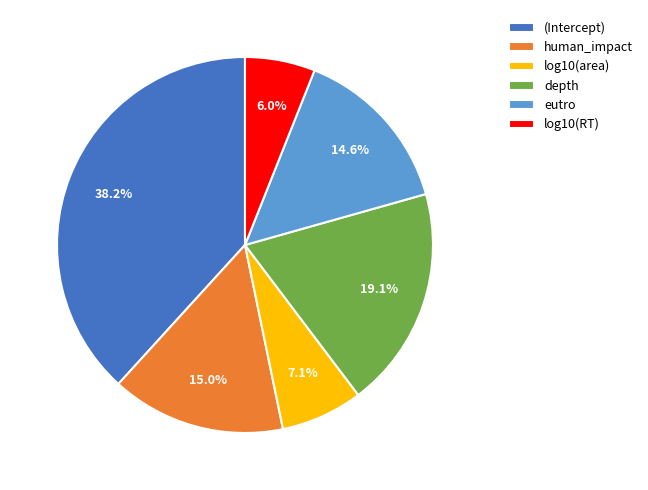

How many segments does this pie chart have?

6